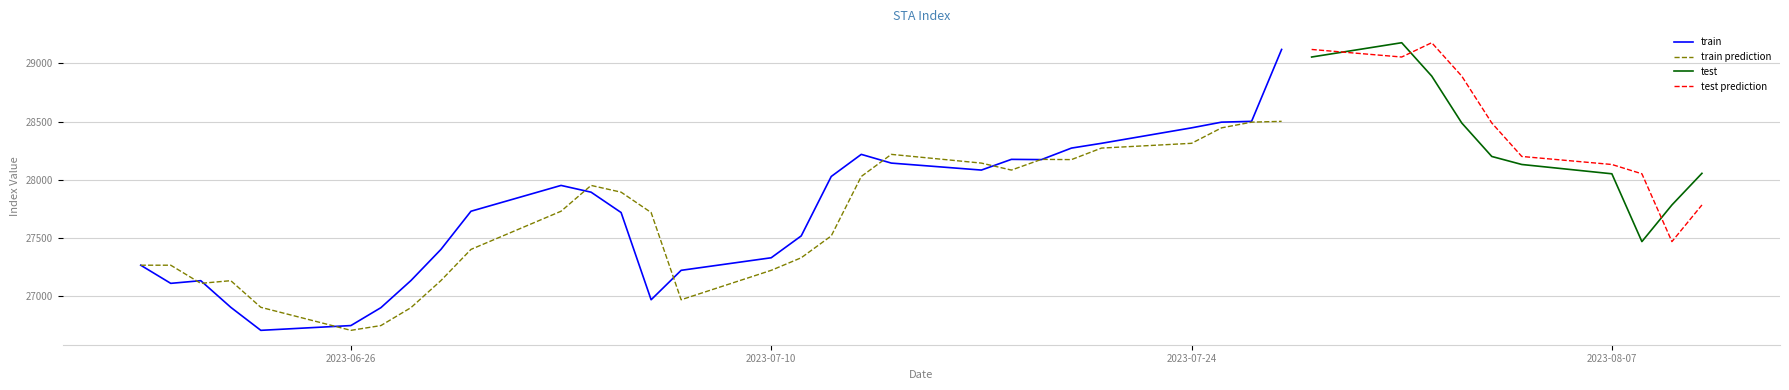

What is the highest value of the train series?

29120